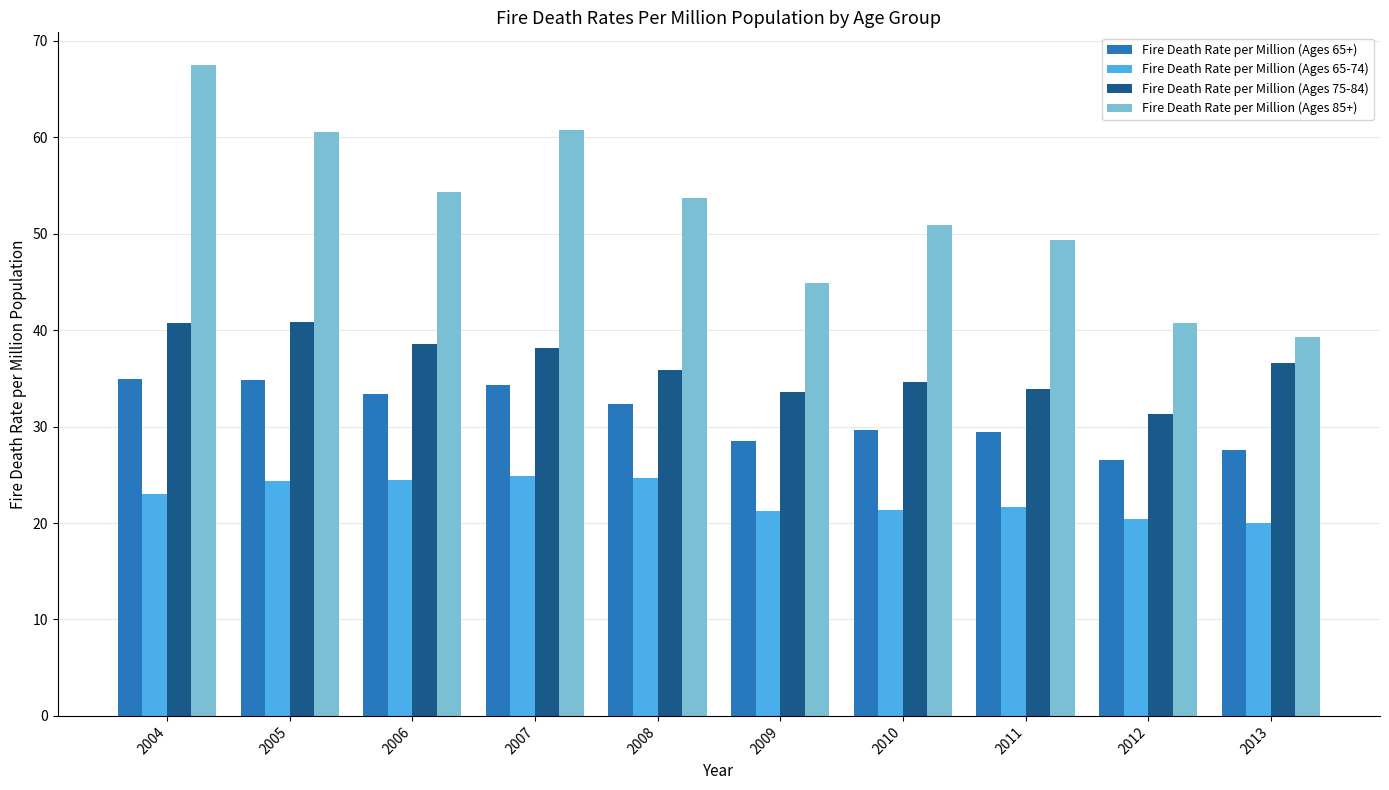

What is the sum of all Fire Death Rate per Million (Ages 65-74) values?

226.1